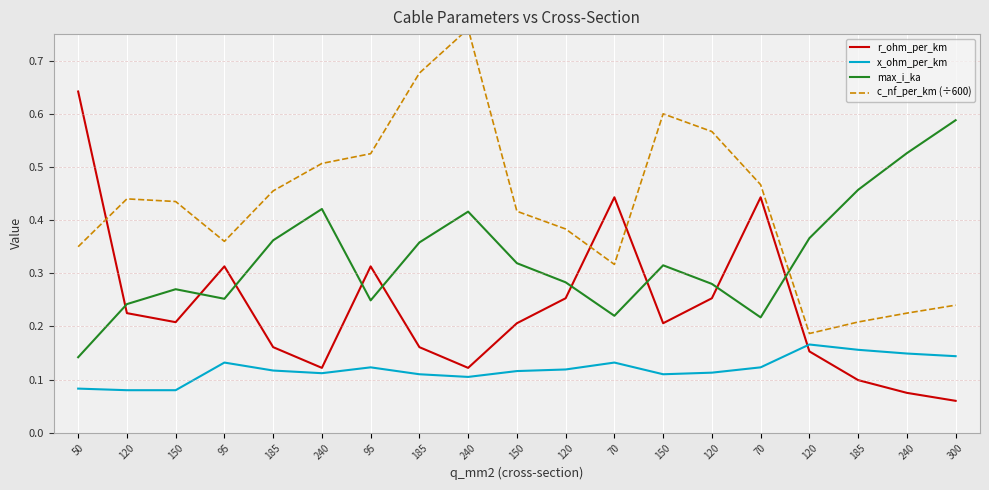

Between which two adjacent categories do r_ohm_per_km and max_i_ka first intersect?

50 and 120